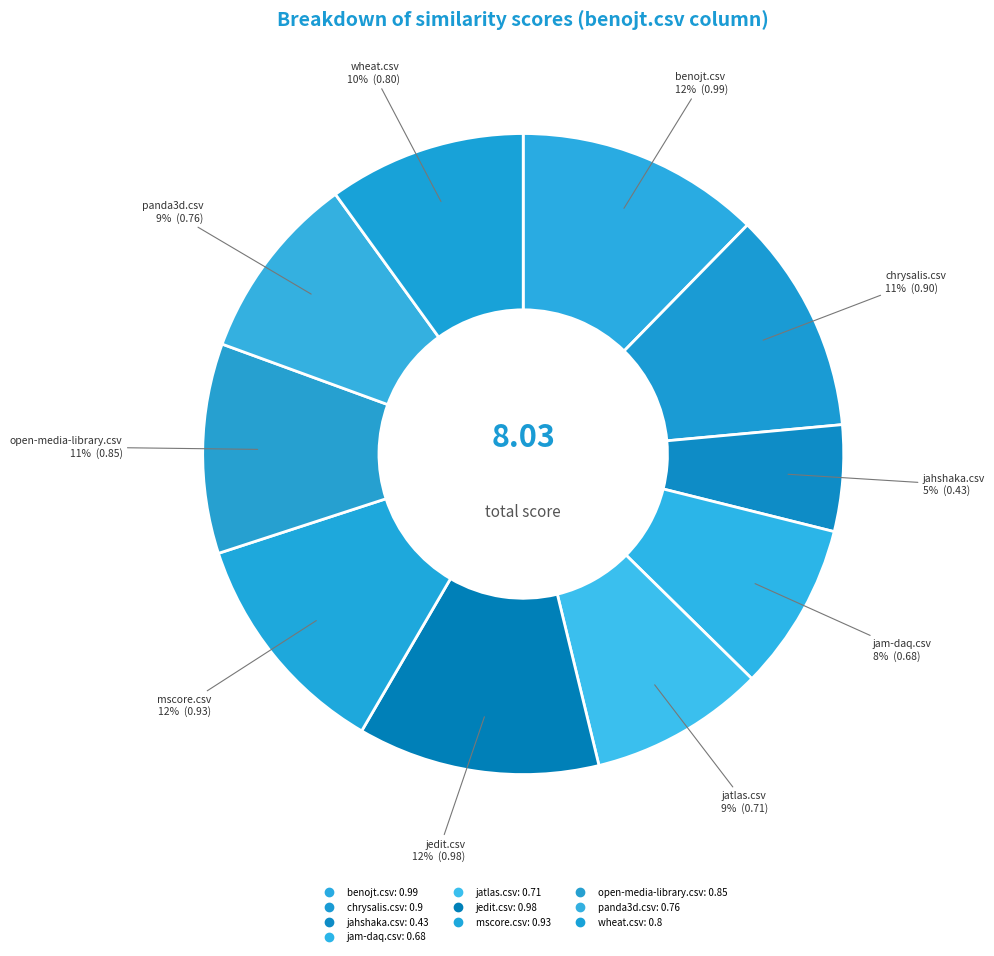

How many segments does this pie chart have?

10